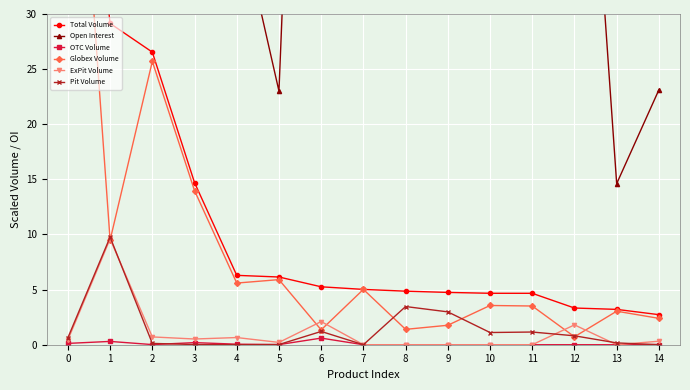

Which series has the largest total across all categories?

Open Interest